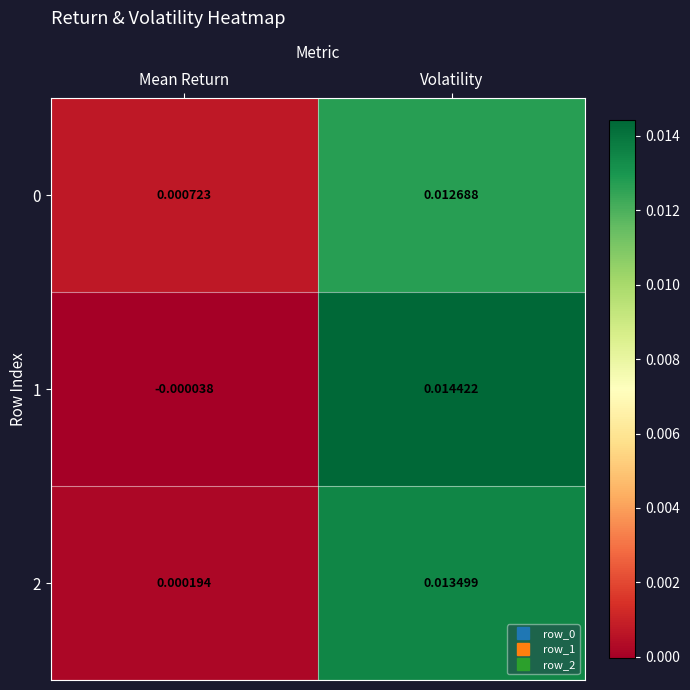

At which category is the sum across all series the highest?

Volatility